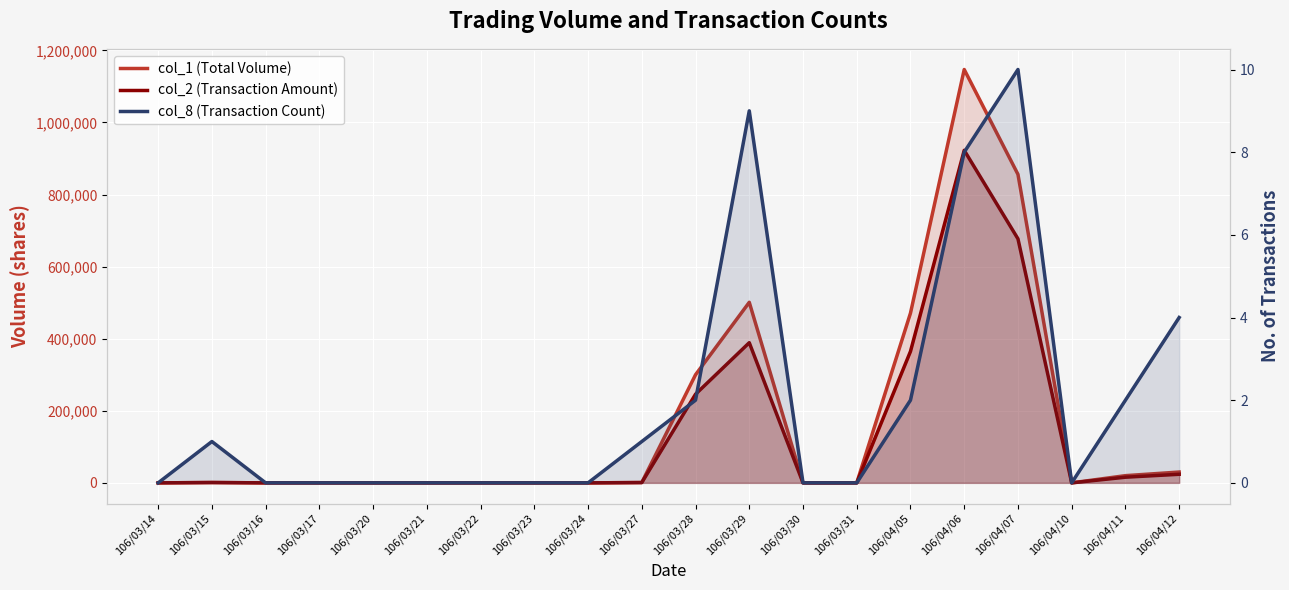

At how many categories does at least one series exceed 225069?

5